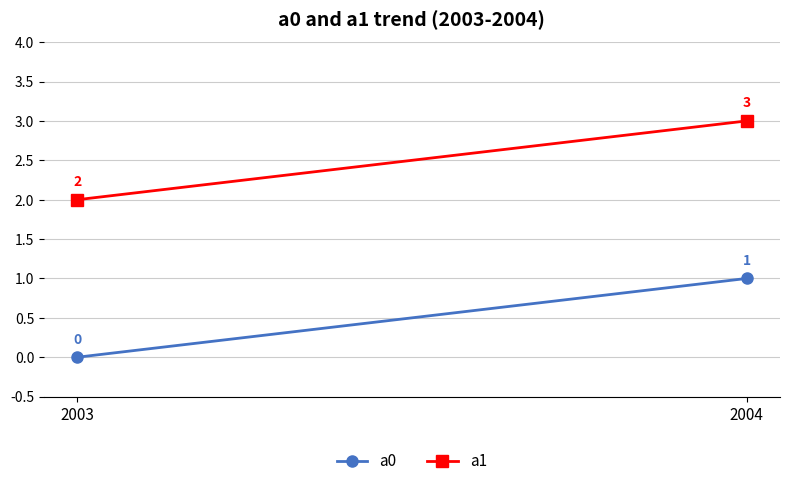

What is the lowest value of the a1 series?

2